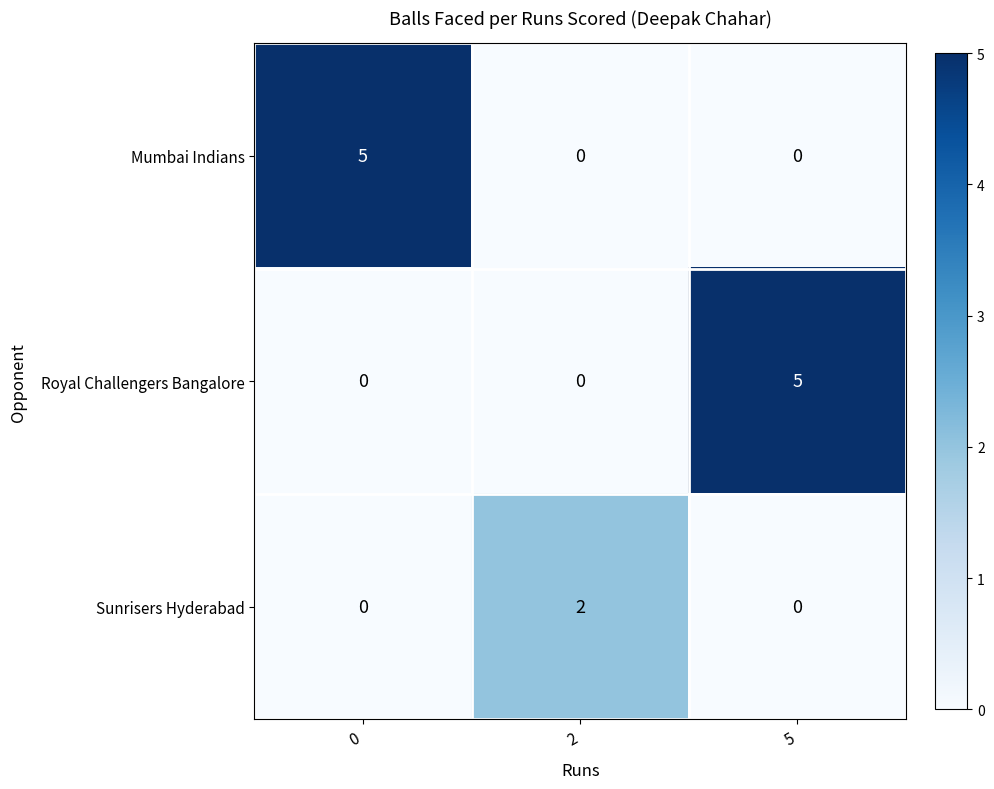

Reading left to right, what are all the values shown in this chart?

Mumbai Indians: 0=5	2=0	5=0
Royal Challengers Bangalore: 0=0	2=0	5=5
Sunrisers Hyderabad: 0=0	2=2	5=0